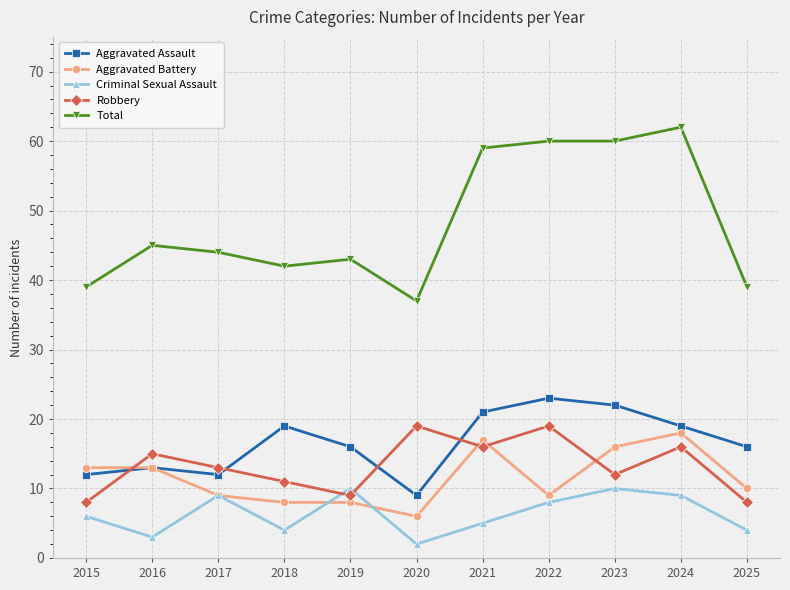

True or false: Robbery and Criminal Sexual Assault intersect in this chart.

True